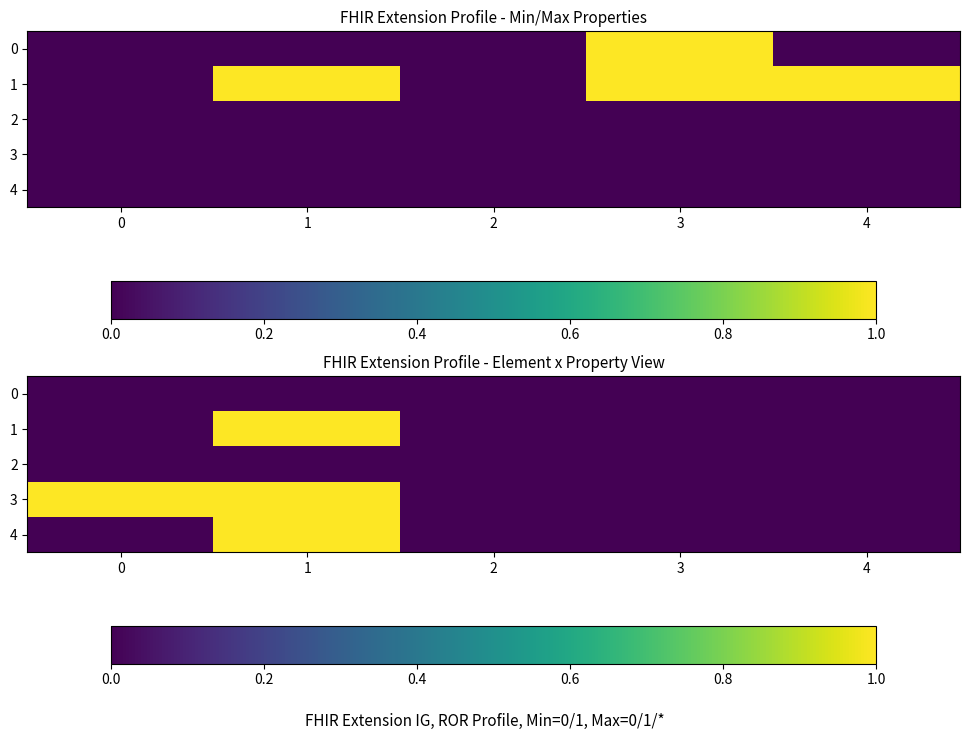

What is the spread (max minus min) of values at 1?

1